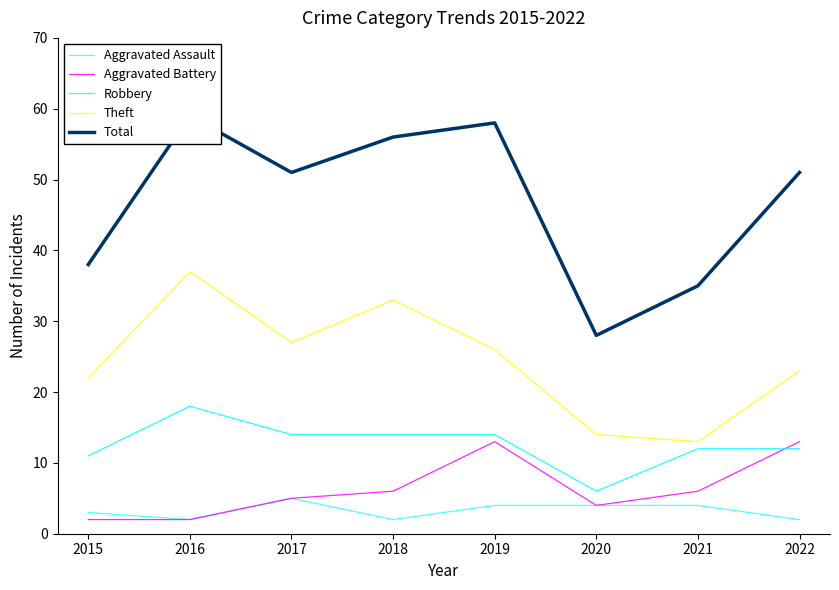

What is the total value across all series at 2017?

102